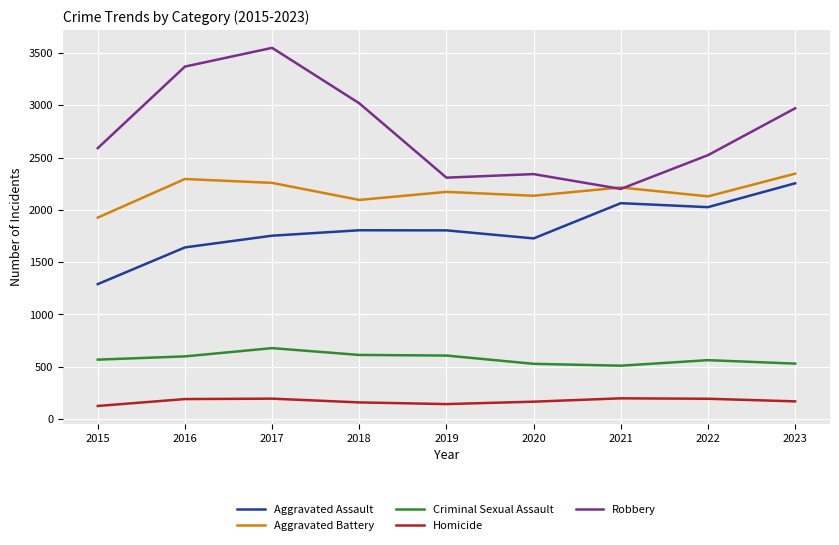

The Aggravated Assault series shows 2447 at 2019. True or false?

False